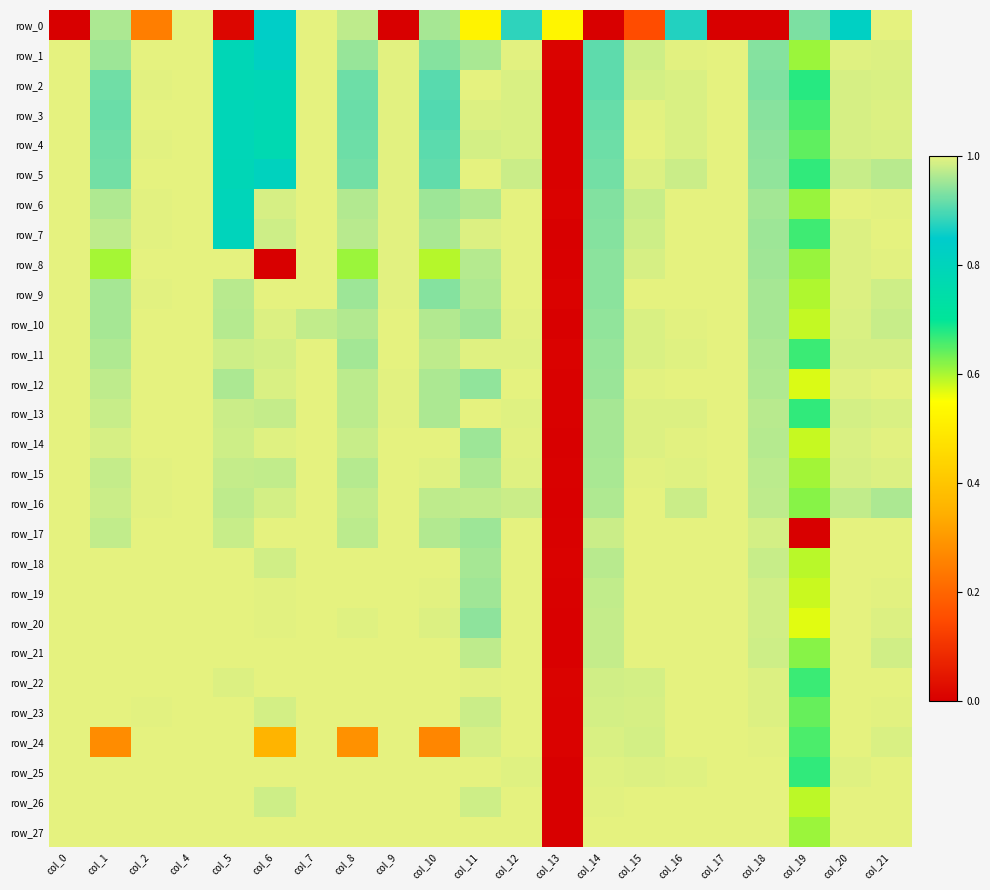

Which series has the largest total across all categories?

row_25